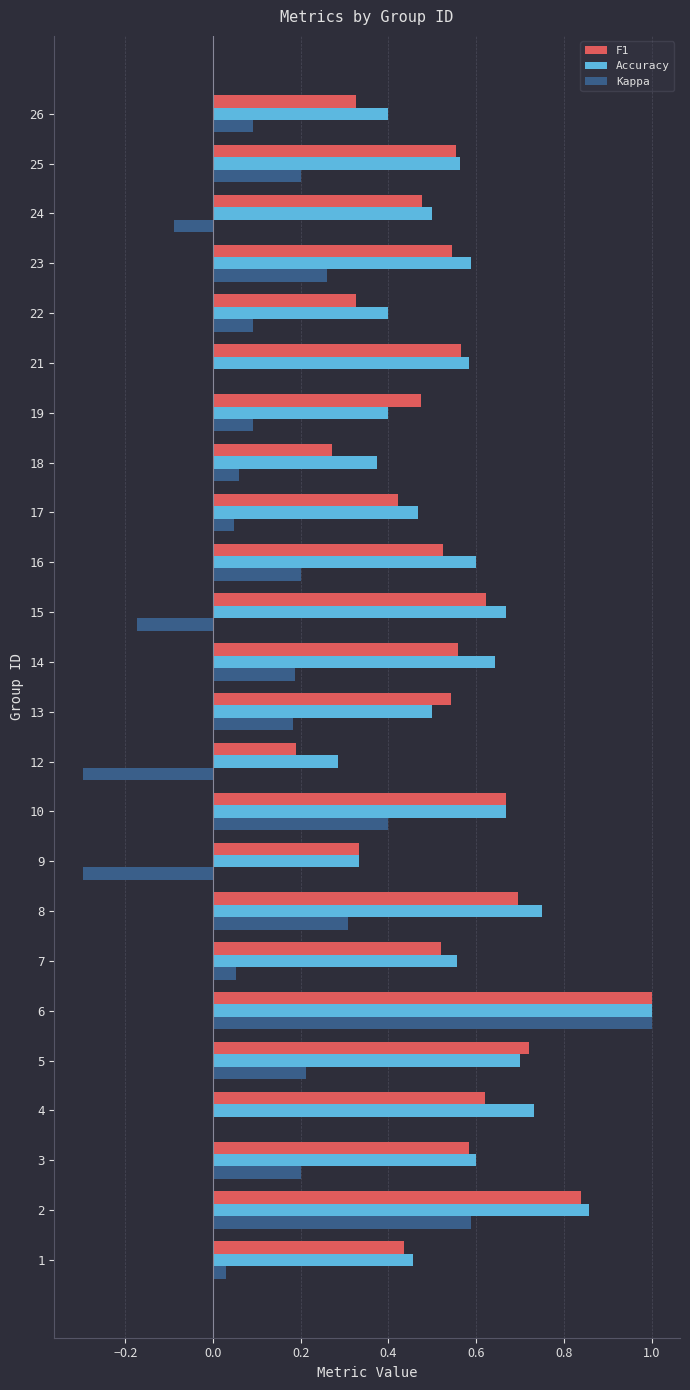

What is the sum of all Accuracy values?

13.6